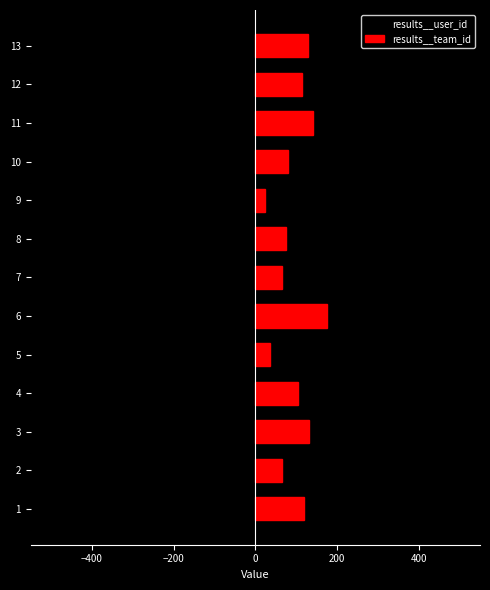

Are the bars grouped side by side (vs. stacked)?

Yes